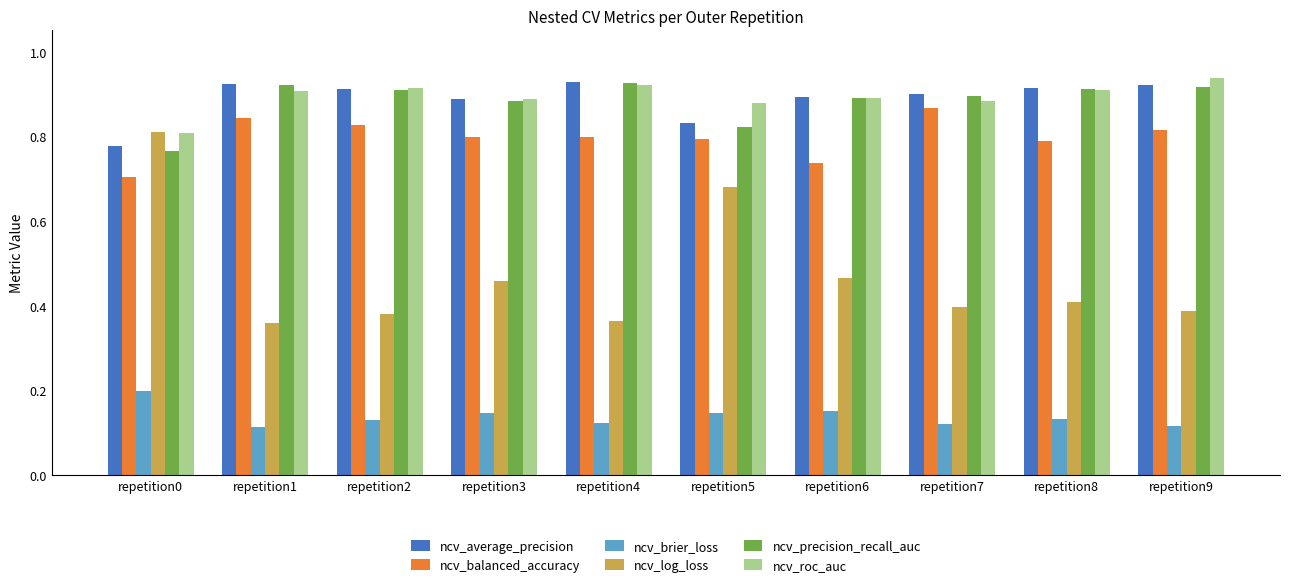

Which series has the largest range (max minus min)?

ncv_log_loss